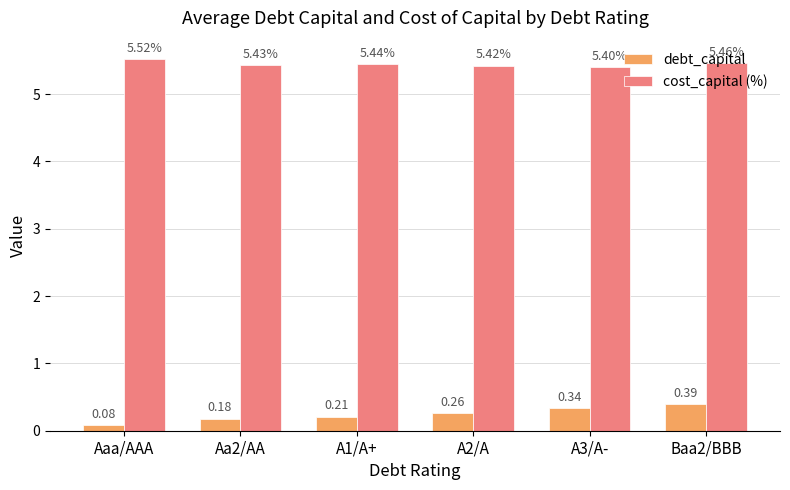

True or false: cost_capital (%) has a value of 1.7 at Aa2/AA.

False